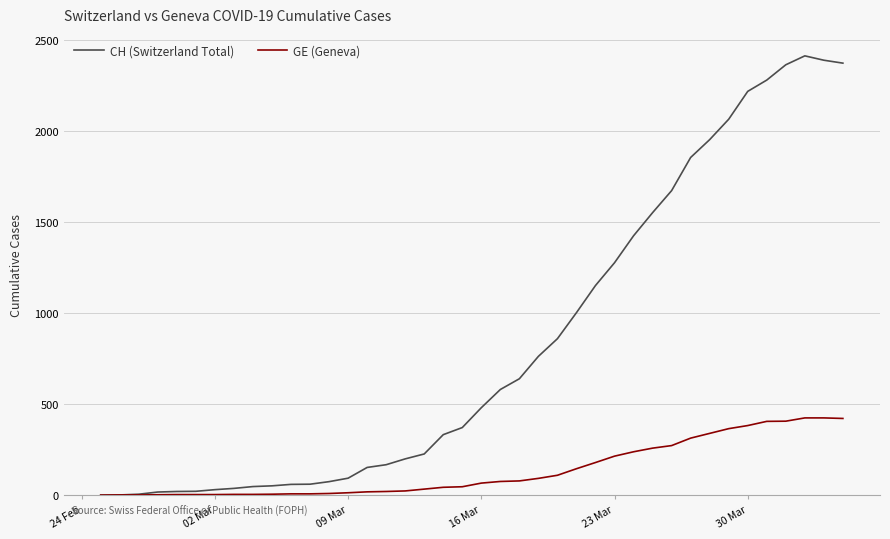

What is the maximum value shown in the chart?

2412